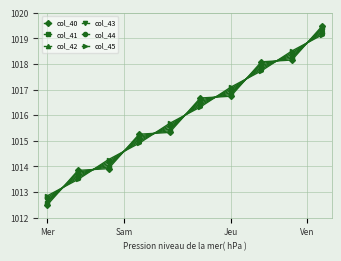

At how many categories does at least one series exceed 1013?

9